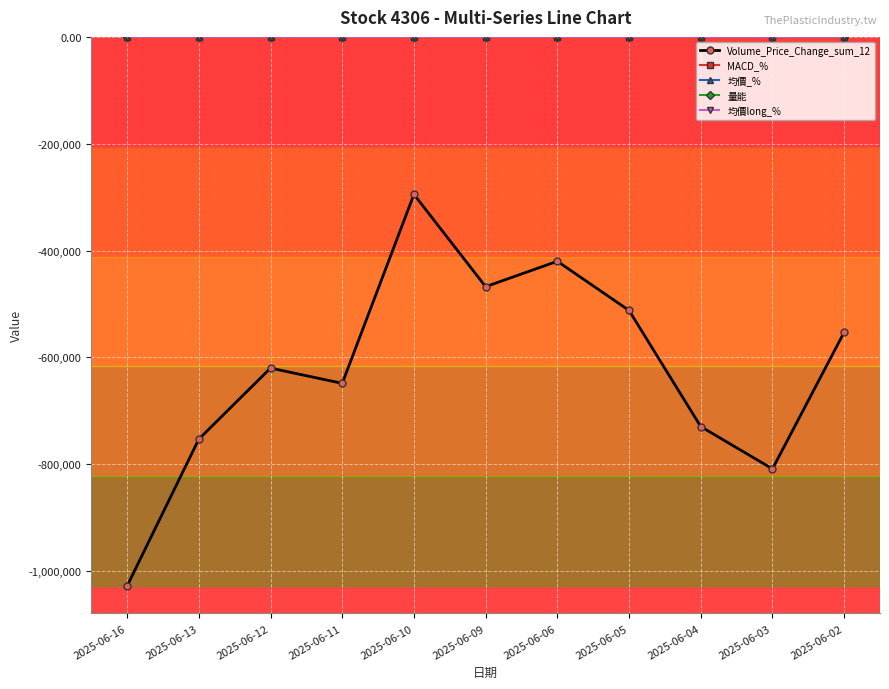

What is the total value across all series at 2025-06-06?

-420093.9